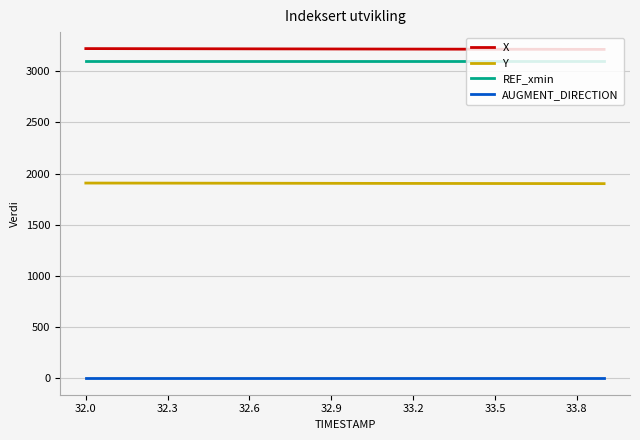

What is the maximum value shown in the chart?

3222.0